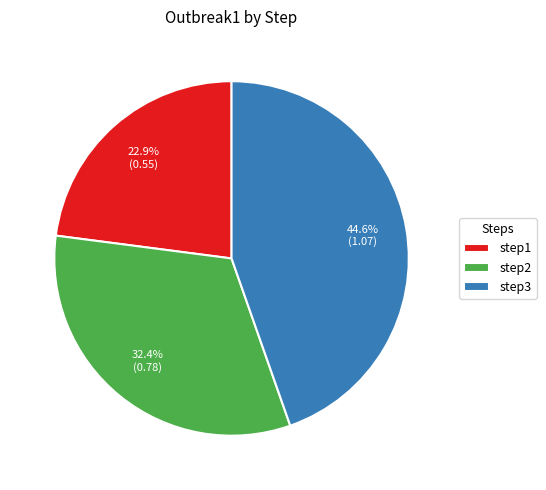

Which slice is the smallest?

step1